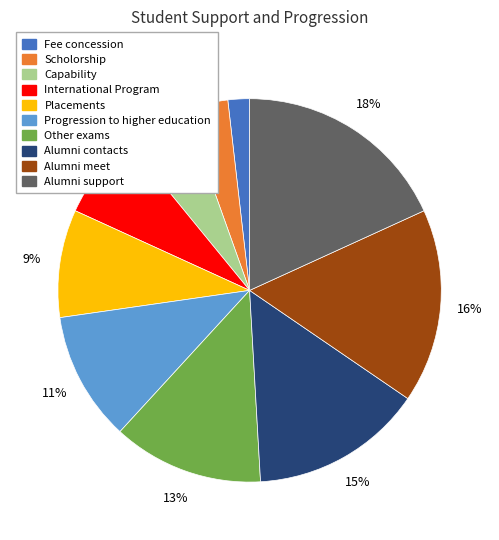

Is there any slice that represents more than half of the pie?

No